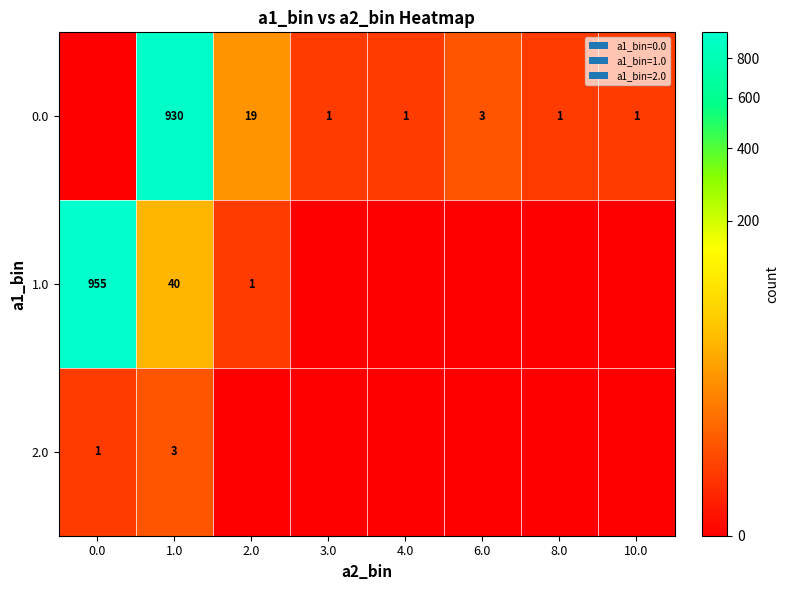

Is it true that 1.0 equals 1518 at 0.0?

False